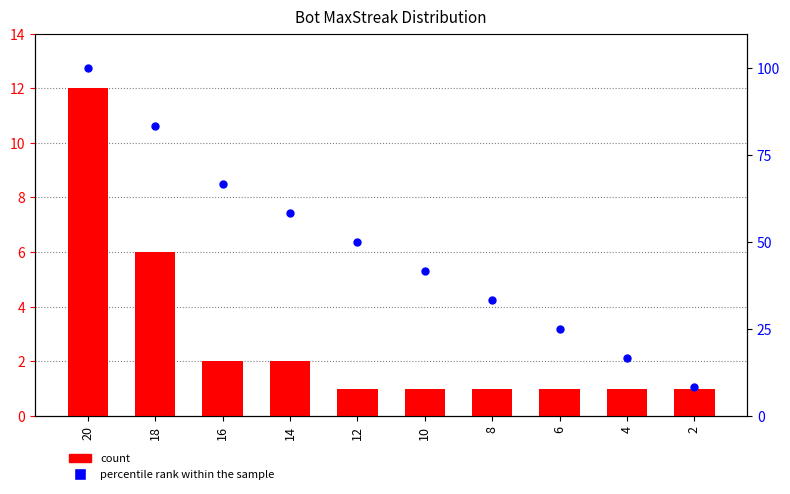

What is the total value across all series at 2?

9.3